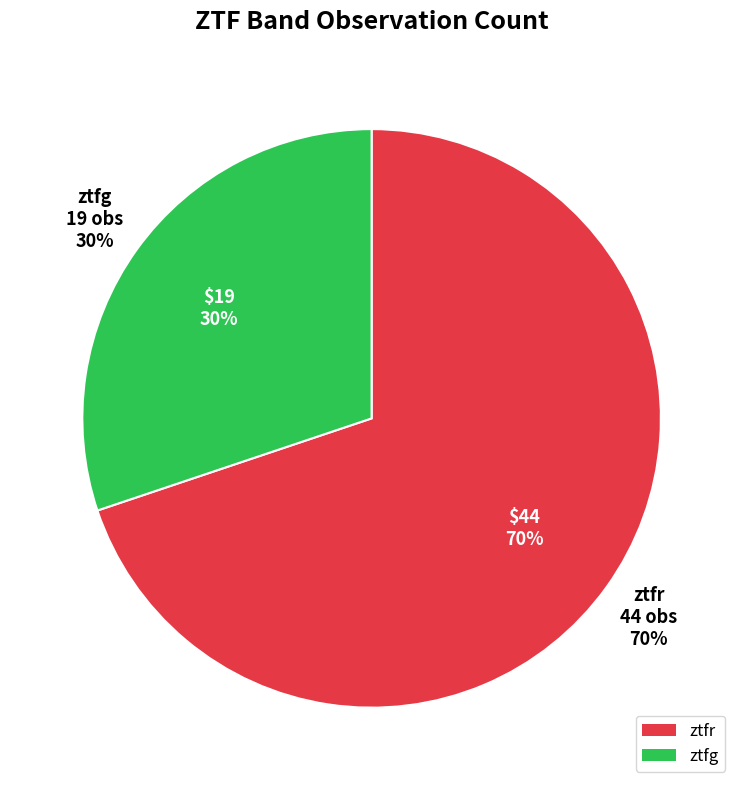

What percentage is the ztfr slice, to the nearest percent?

70%